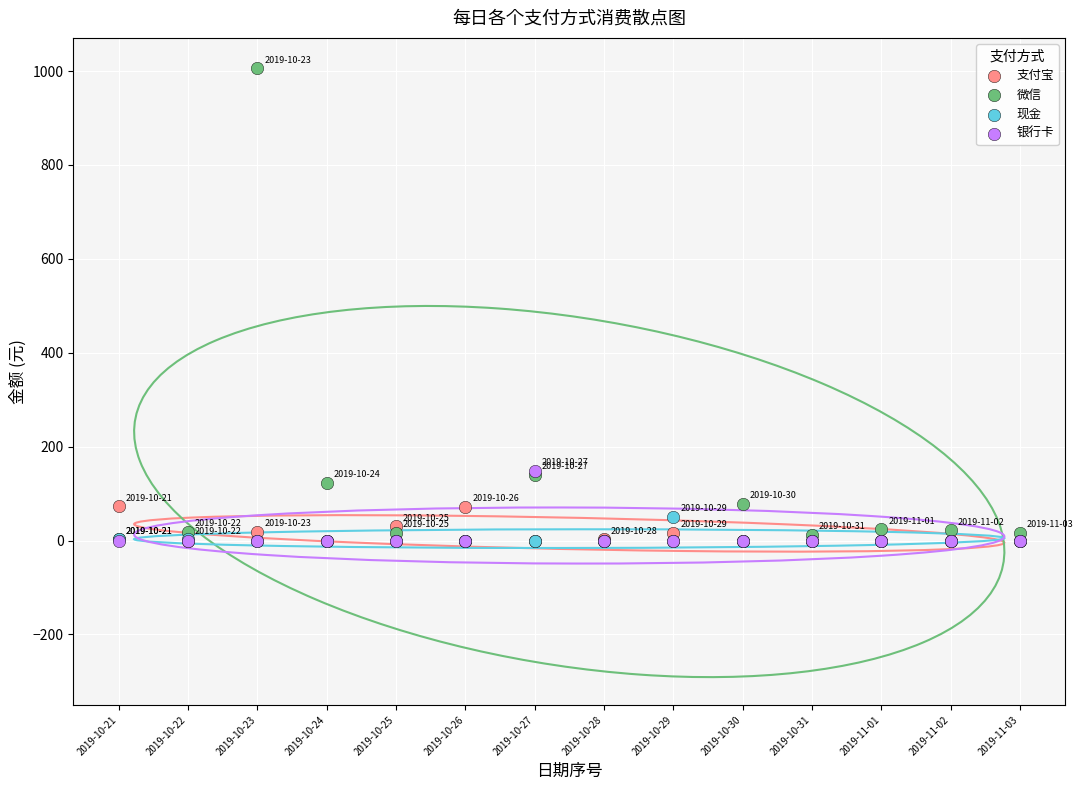

What are all the series names shown in the legend?

支付宝, 微信, 现金, 银行卡